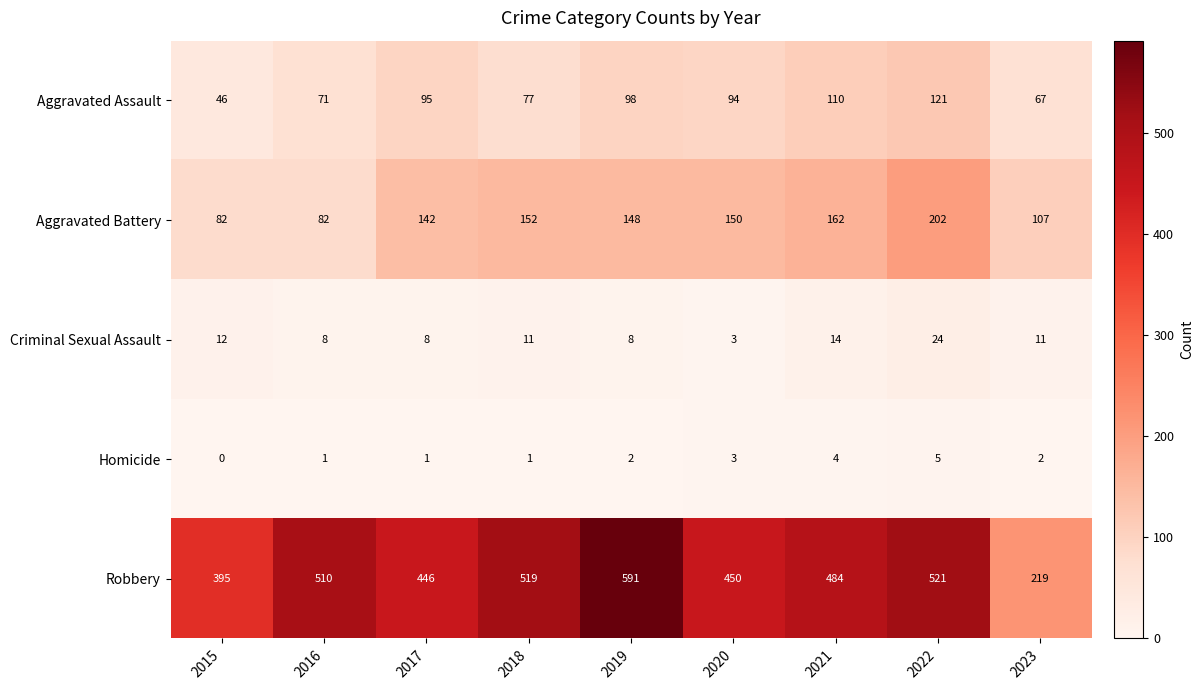

What is the sum of the Aggravated Assault values at 2021 and 2016?

181